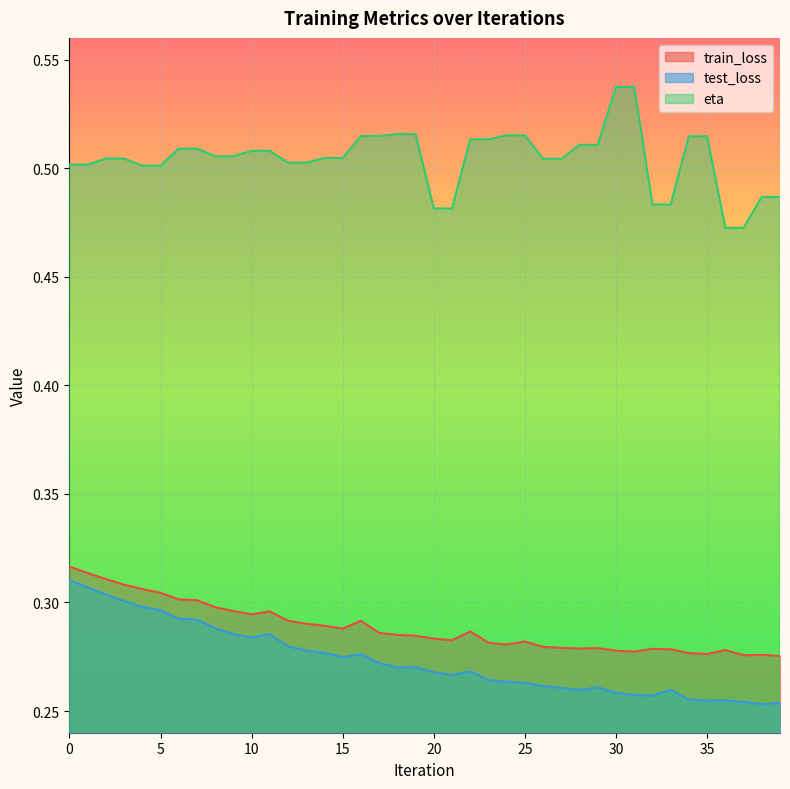

Which series has the widest spread of values?

eta